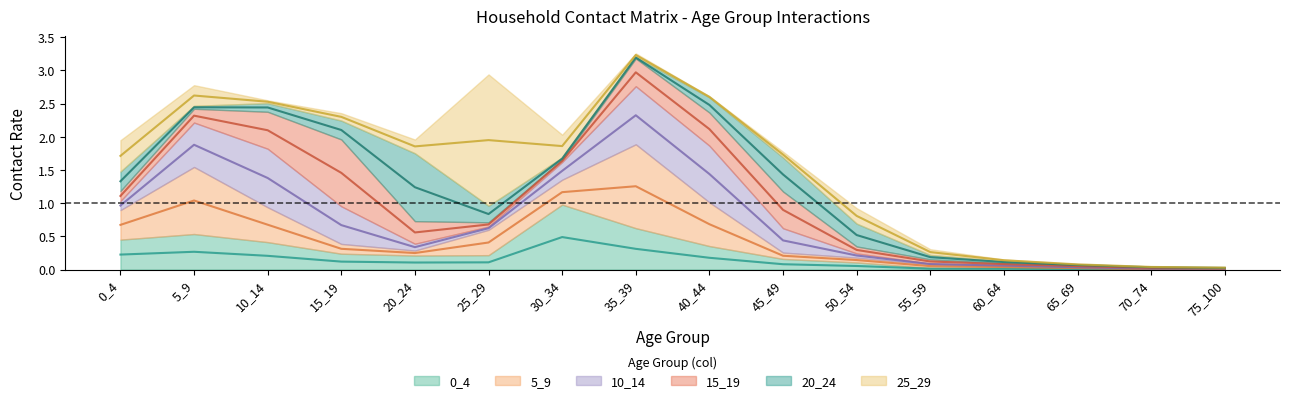

What is the total value across all series at 30_34?

2.0